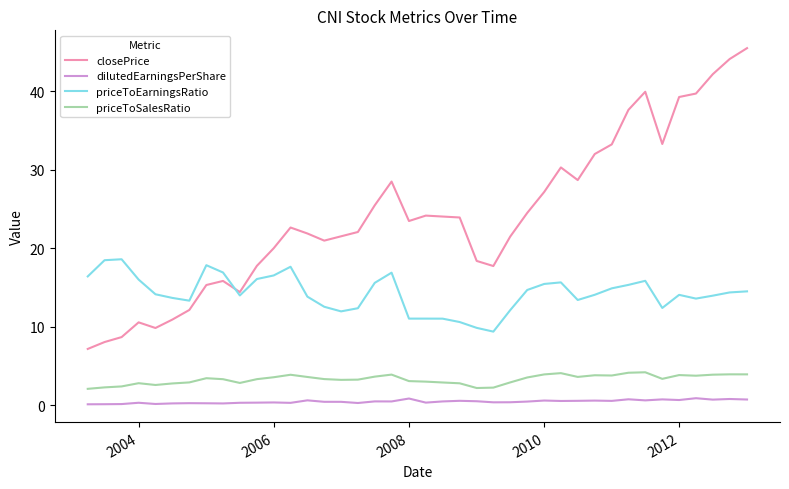

What is the greatest value displayed?

45.5